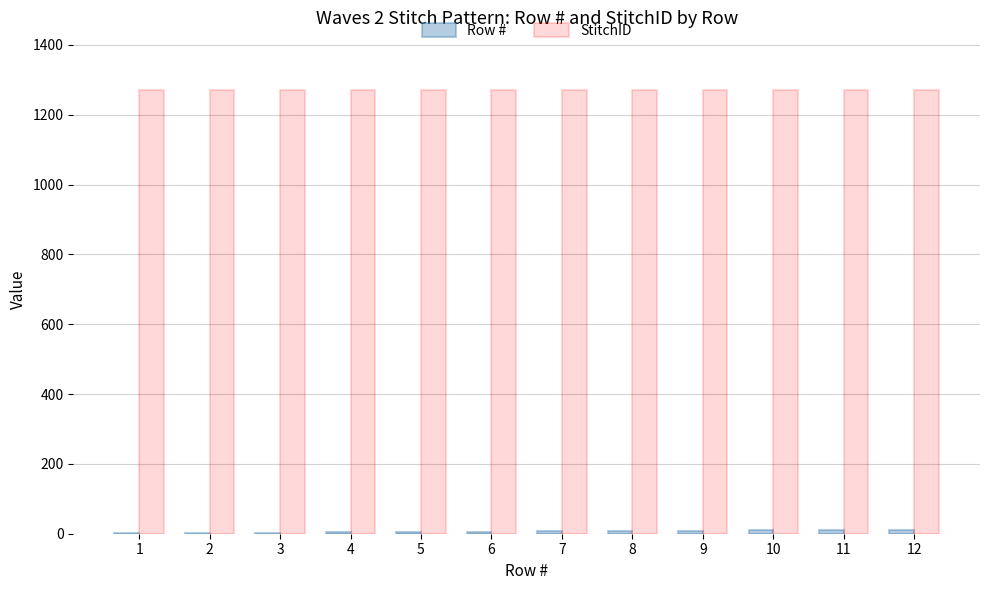

Which series has the largest total across all categories?

StitchID